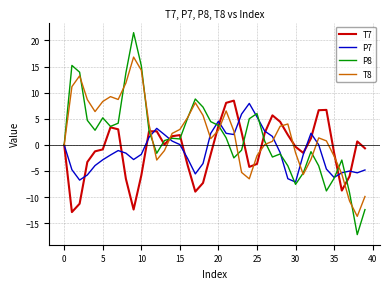

How many lines are shown in the chart?

4